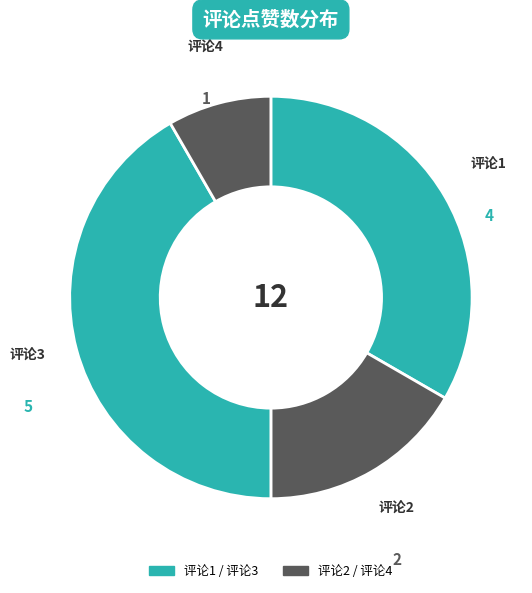

What is the ratio of the value at 评论2 to the value at 评论3?

0.4